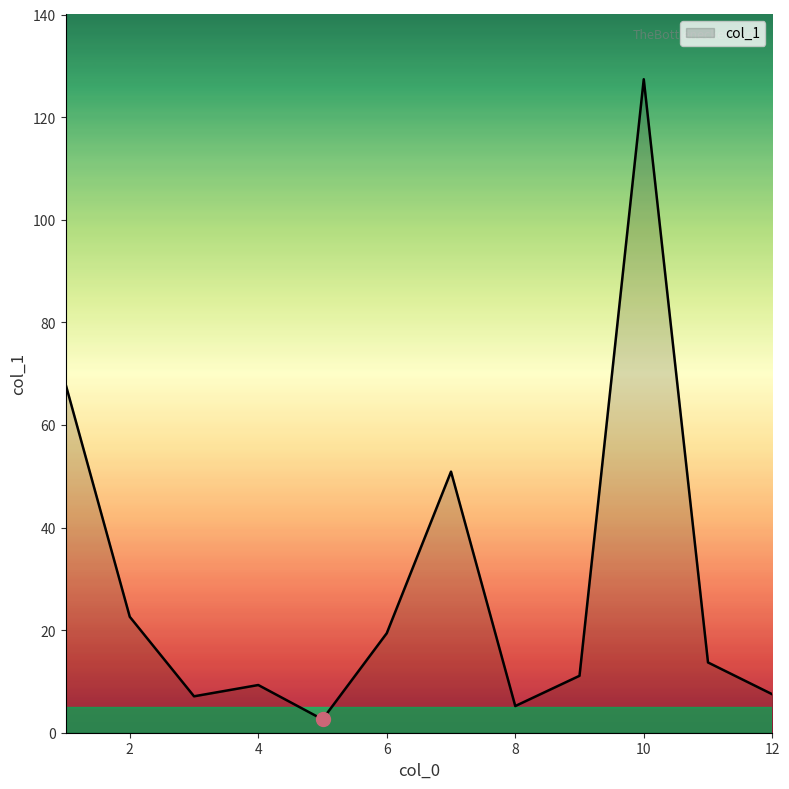

What is the greatest value displayed?

127.4